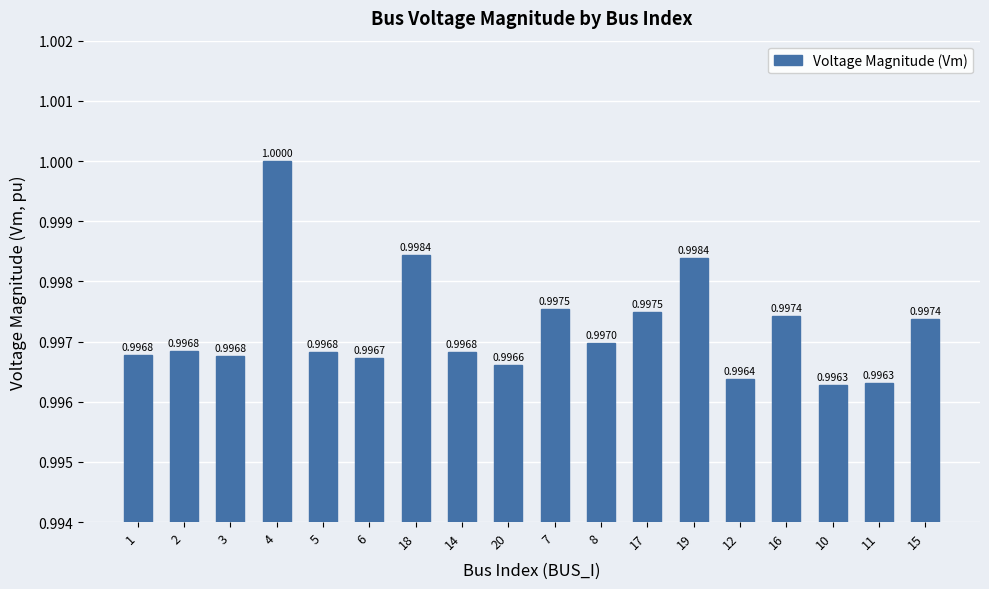

True or false: the data shows 1.0 at 19.

True